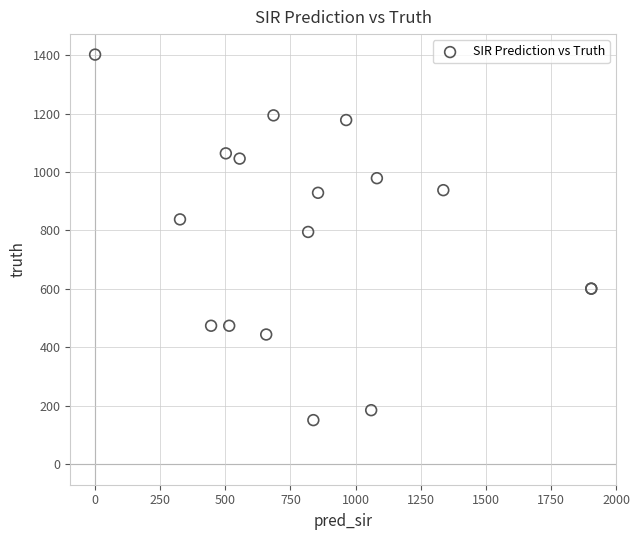

What Y value in the scatter plot is closest to 776?

795